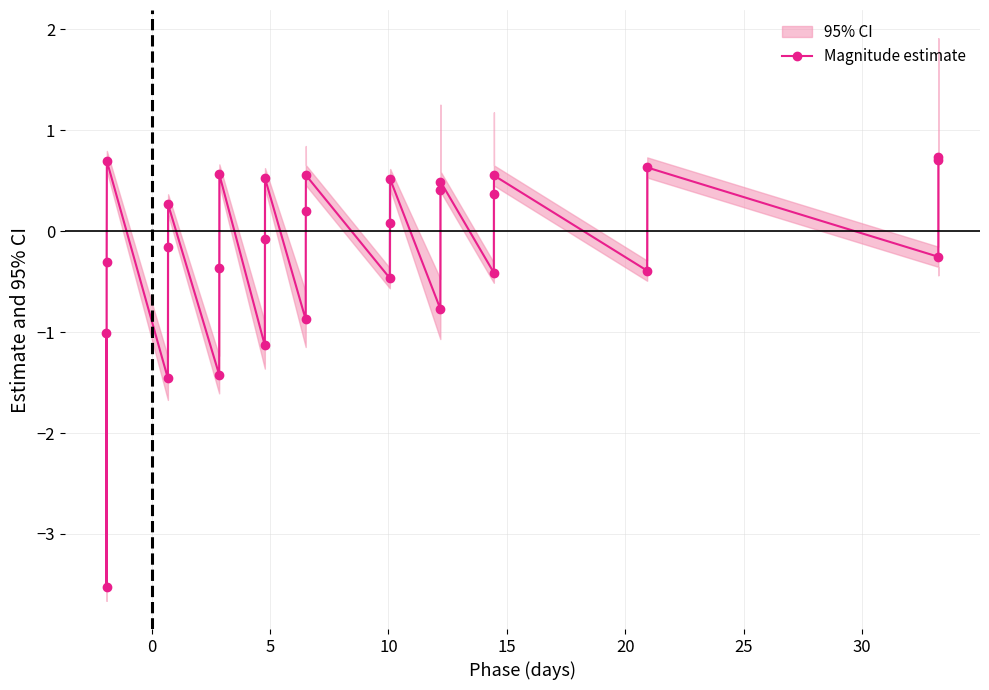

What is the value of the 20th point from the left?

-0.8